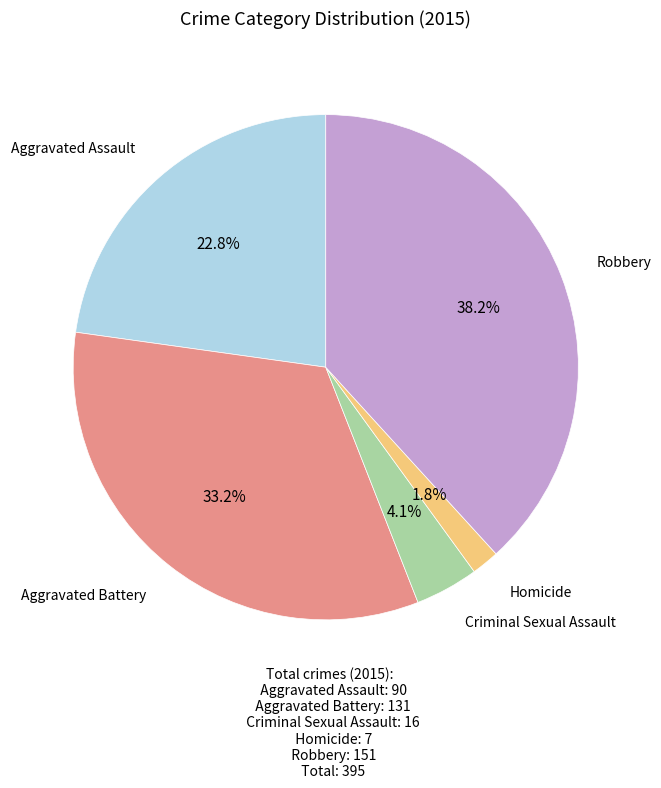

Is there any slice that represents more than half of the pie?

No